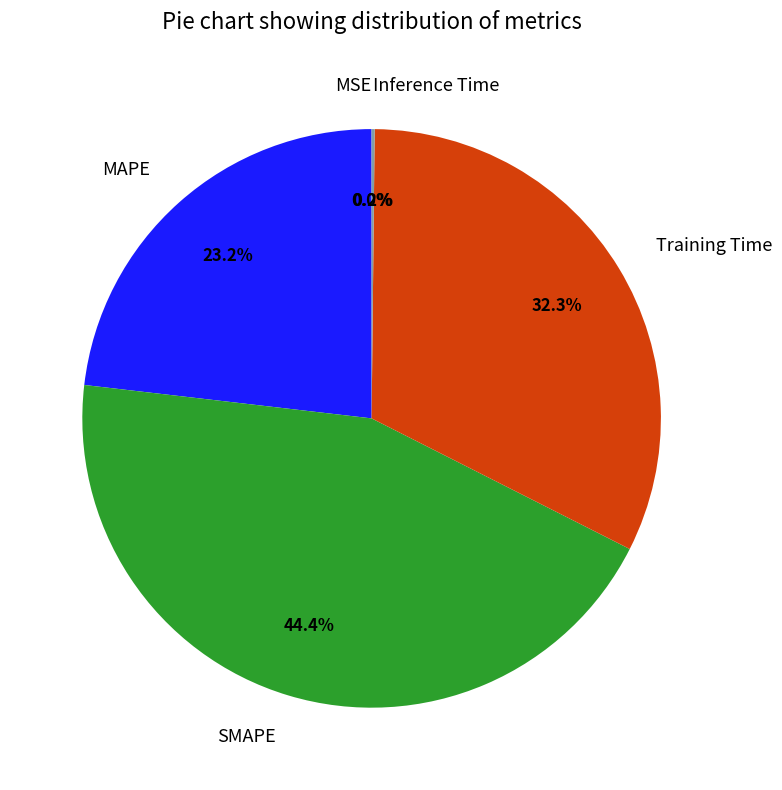

Is SMAPE the majority of the pie?

No